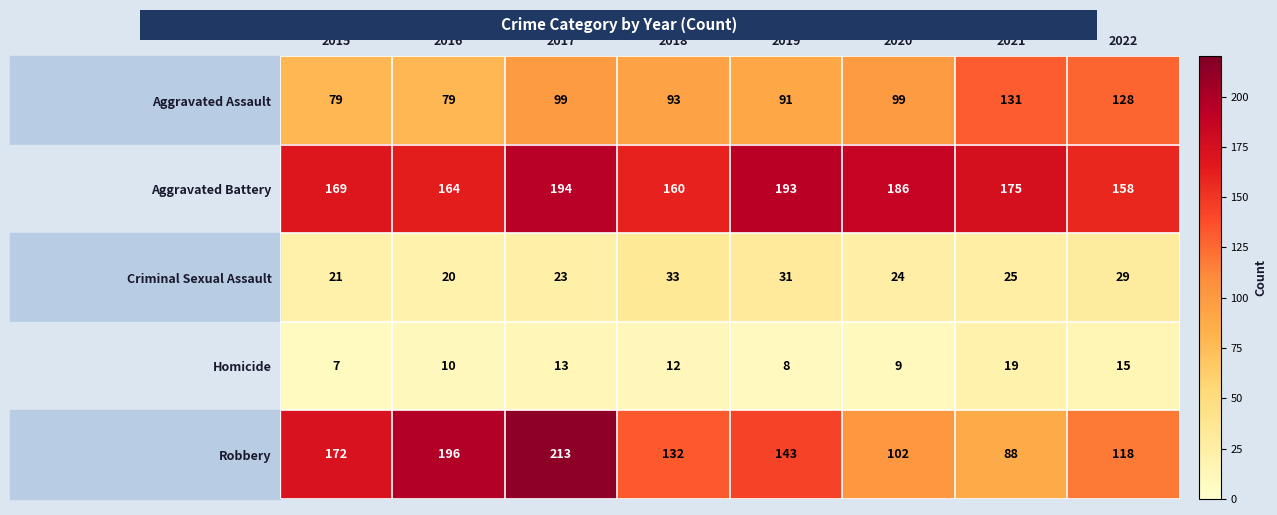

What is the difference between the Robbery values at 2017 and 2015?

41